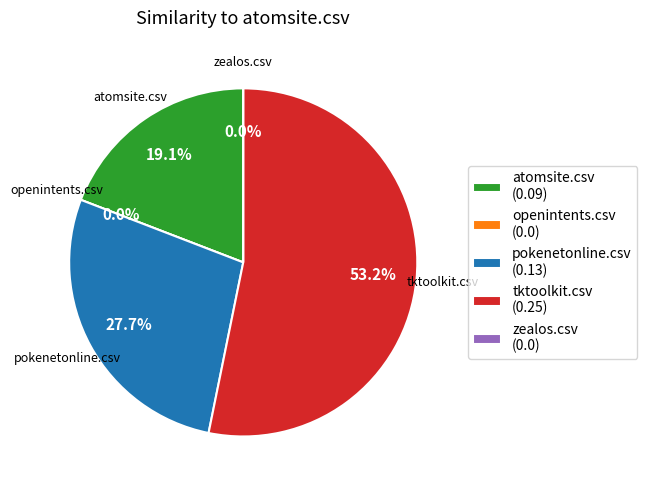

Count the number of slices in the pie.

5